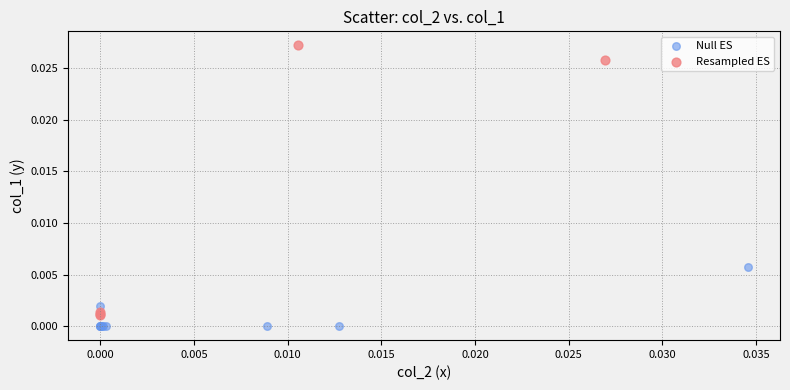

Which series contains the highest Y value?

Resampled ES